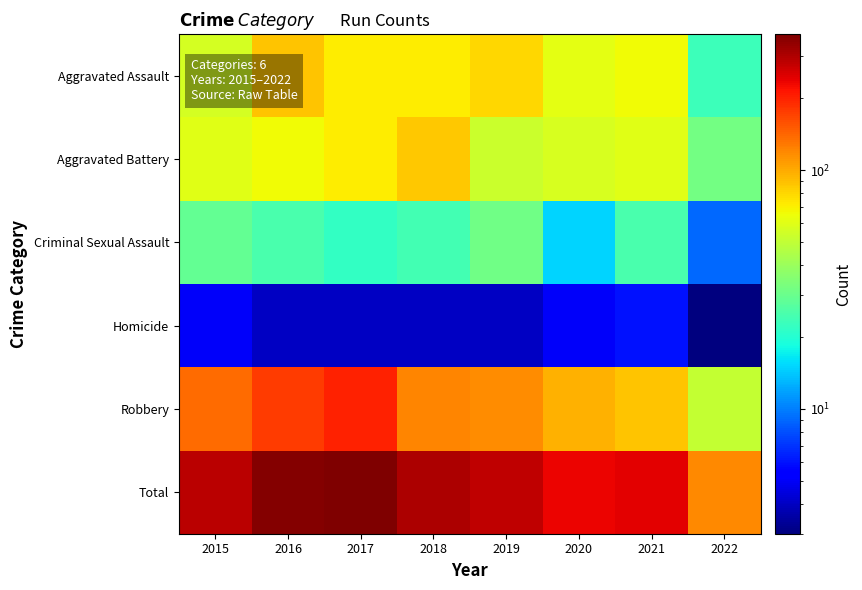

What is the spread (max minus min) of values at 2021?

239